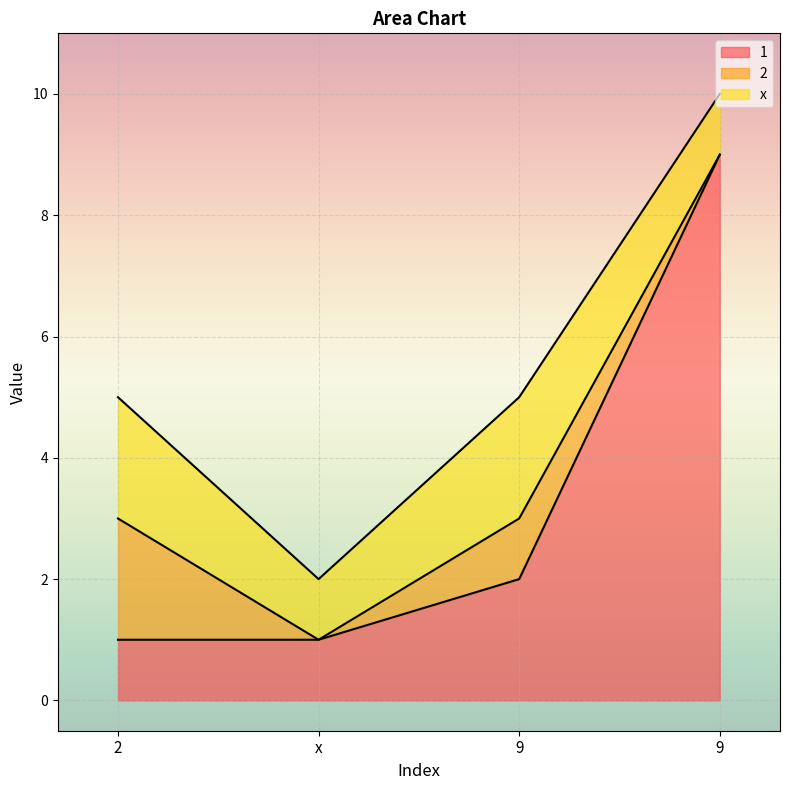

List the series in order of their peak value, highest first.

1, 2, x